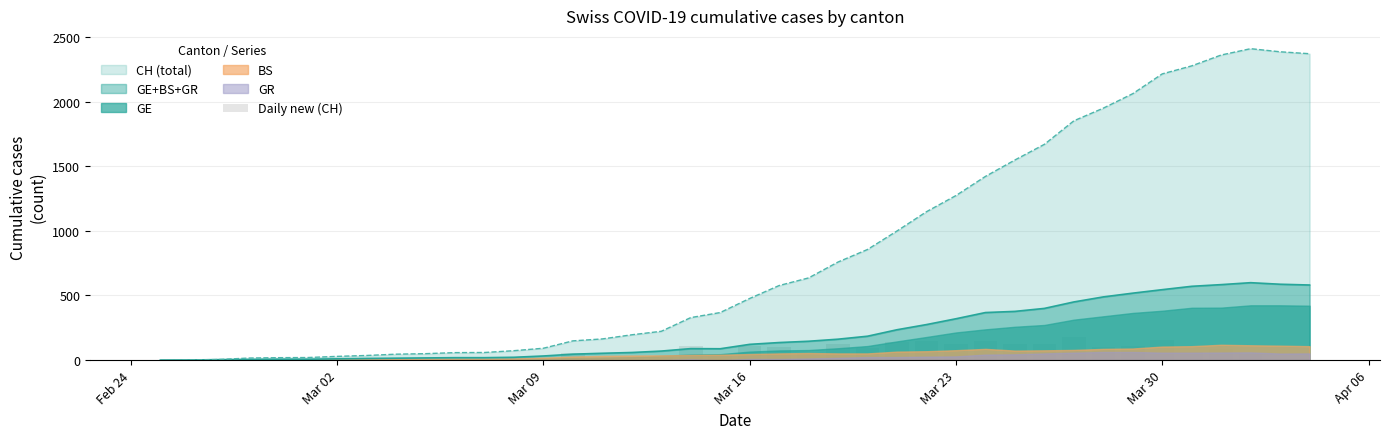

How many data points are less than 49?

20